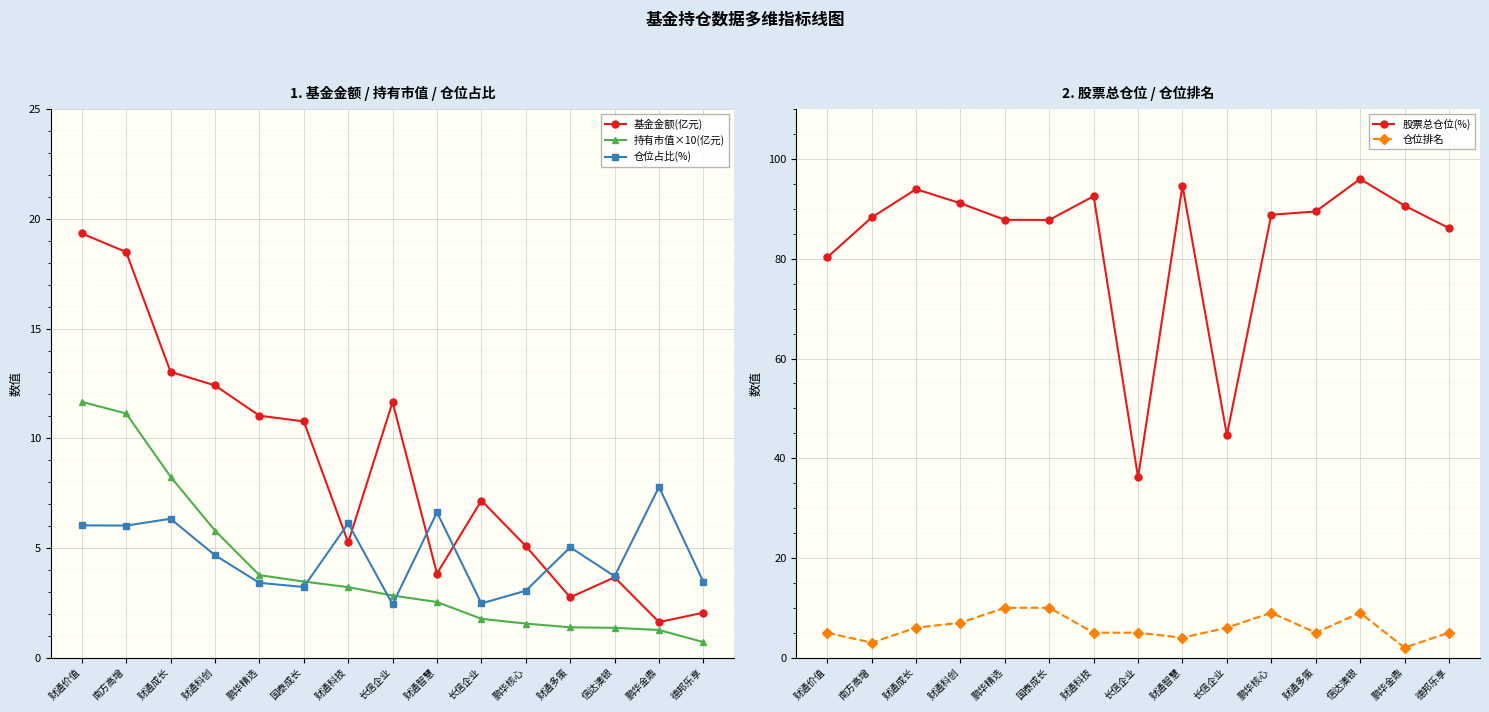

What is the value of the 仓位占比(%) point at the 14th from the left?

7.8